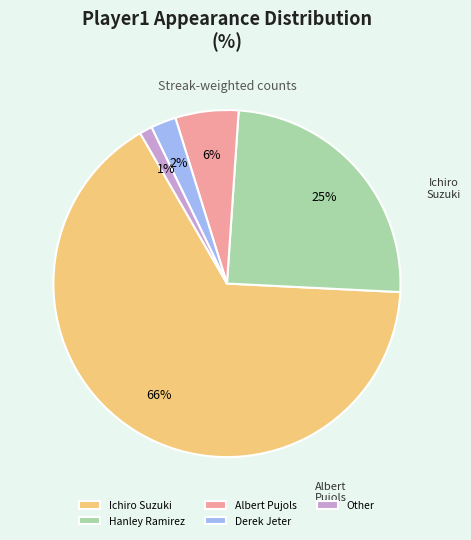

The Ichiro Suzuki slice represents 66% of the pie. True or false?

True